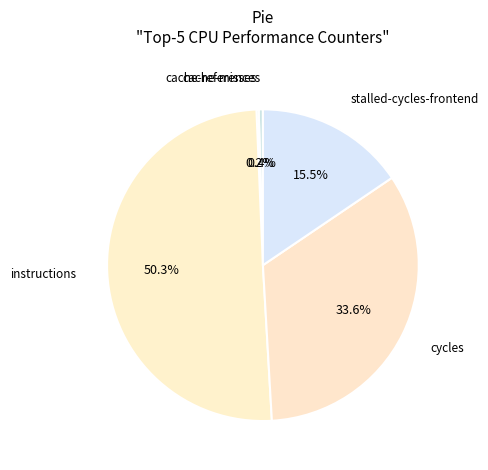

To the nearest percent, what is the average slice percentage?

20%